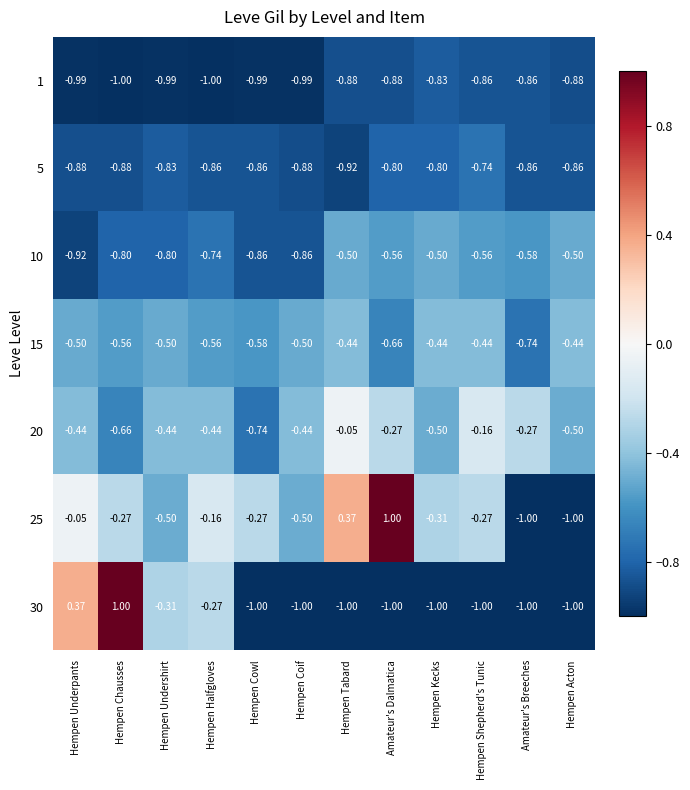

At which label is 25 closest to 0?

Hempen Underpants